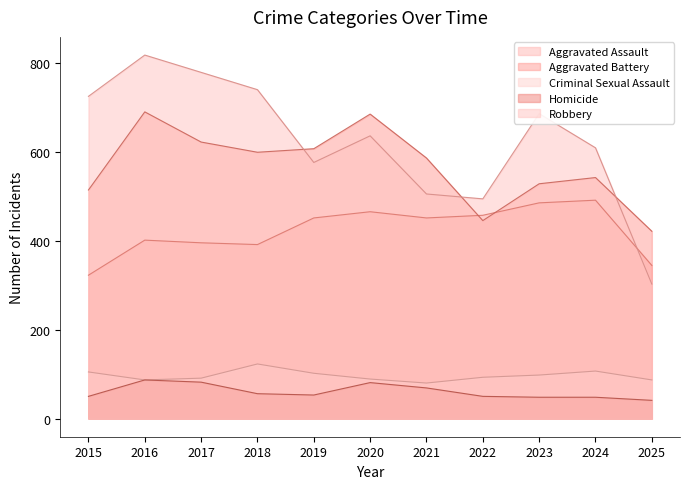

Where does the Homicide series first go above 53?

2016